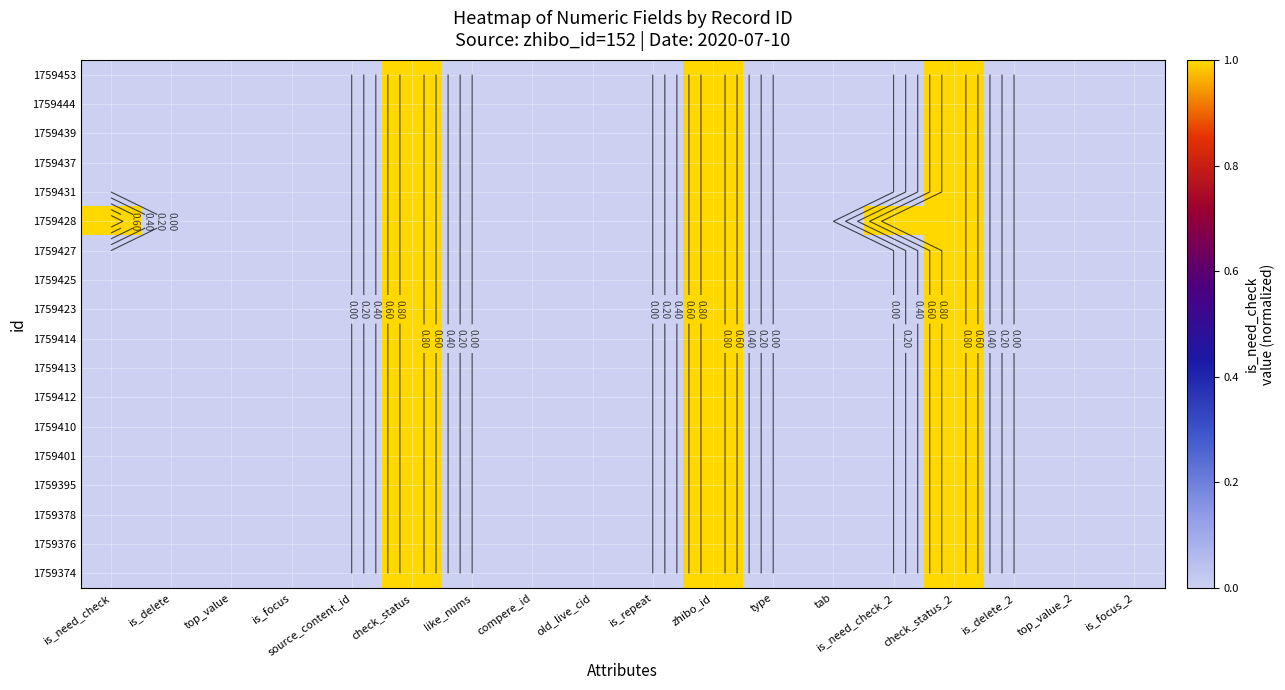

Rank the series by their maximum value, from highest to lowest.

1759453, 1759444, 1759439, 1759437, 1759431, 1759428, 1759427, 1759425, 1759423, 1759414, 1759413, 1759412, 1759410, 1759401, 1759395, 1759378, 1759376, 1759374